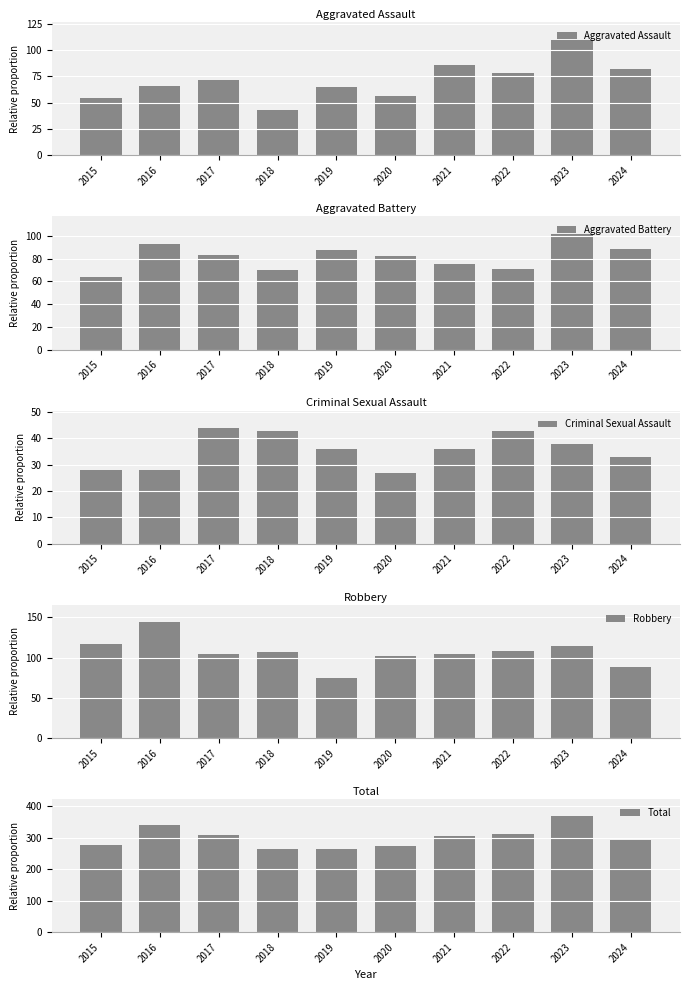

What is the difference between the Aggravated Battery values at 2021 and 2018?

5